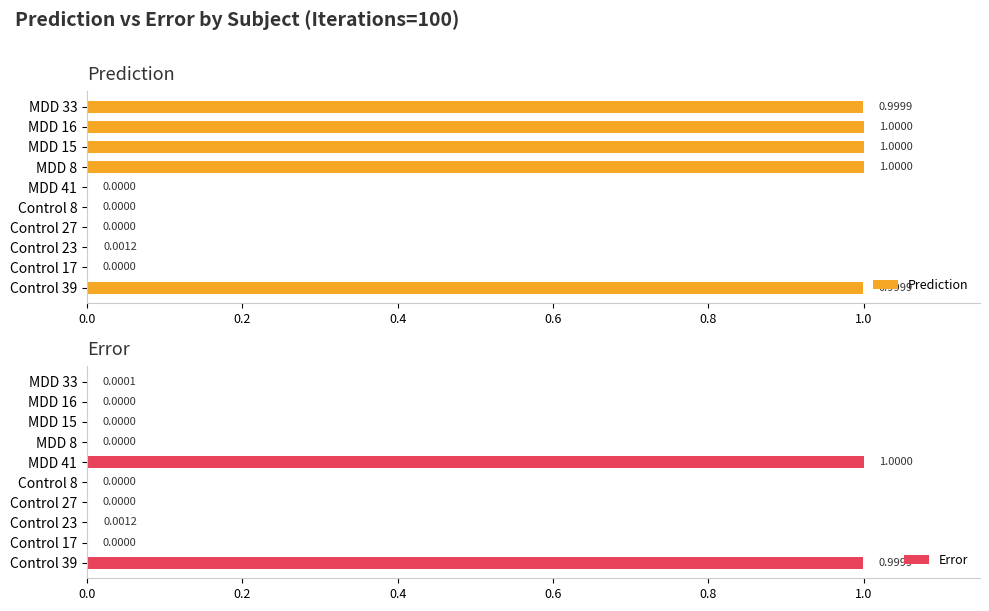

Rank the series by their average value, from highest to lowest.

Prediction, Error